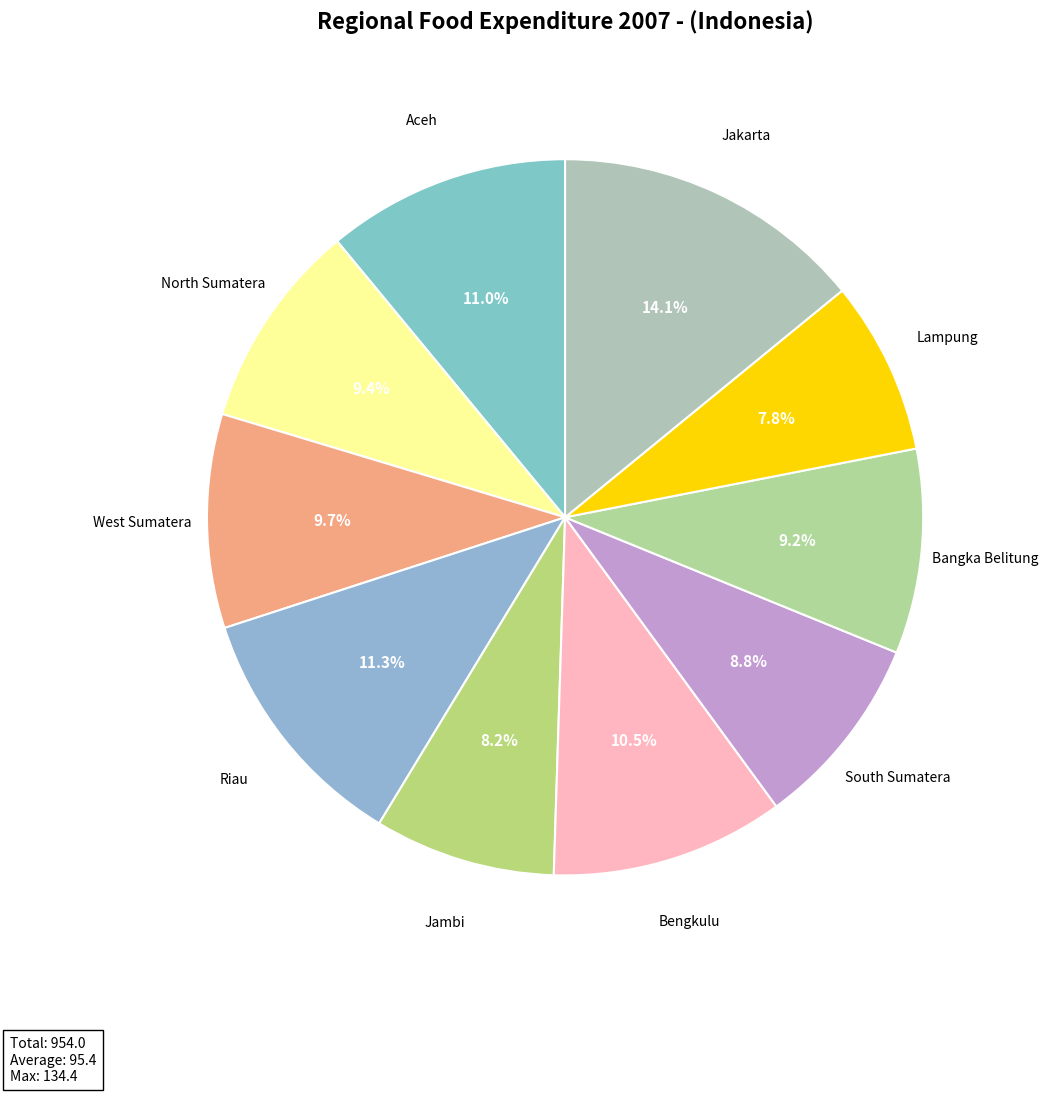

What percentage do Riau and West Sumatera together represent?

21.0%